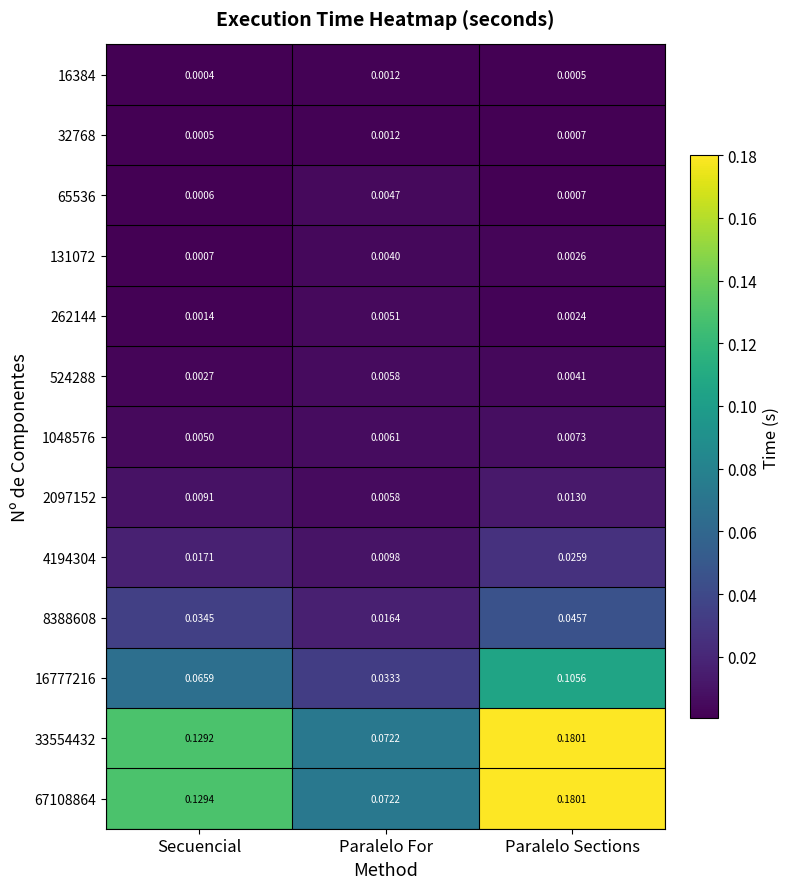

At which category is the sum across all series the highest?

Paralelo Sections